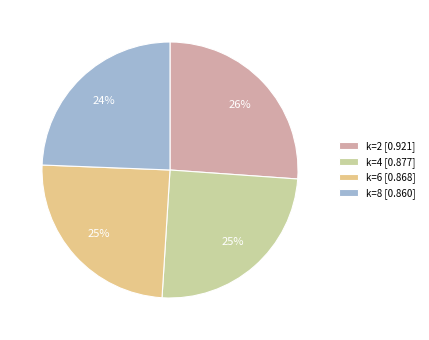

Count the number of slices in the pie.

4